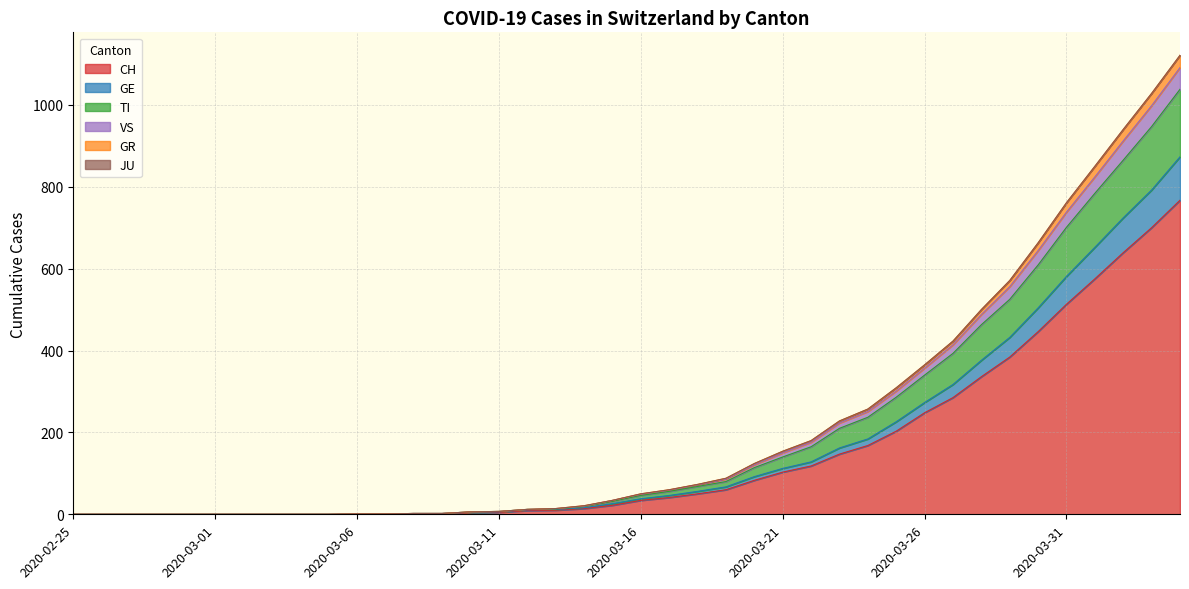

Does the chart have visible grid lines?

Yes